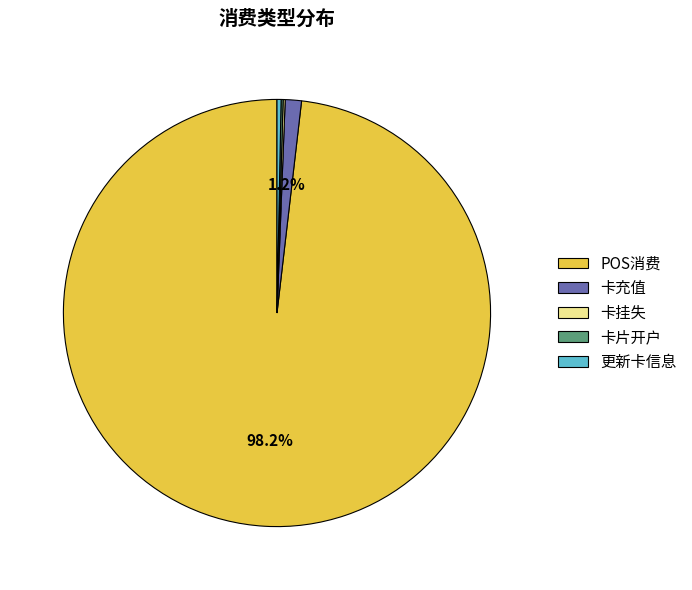

What is the largest slice in the pie chart?

POS消费